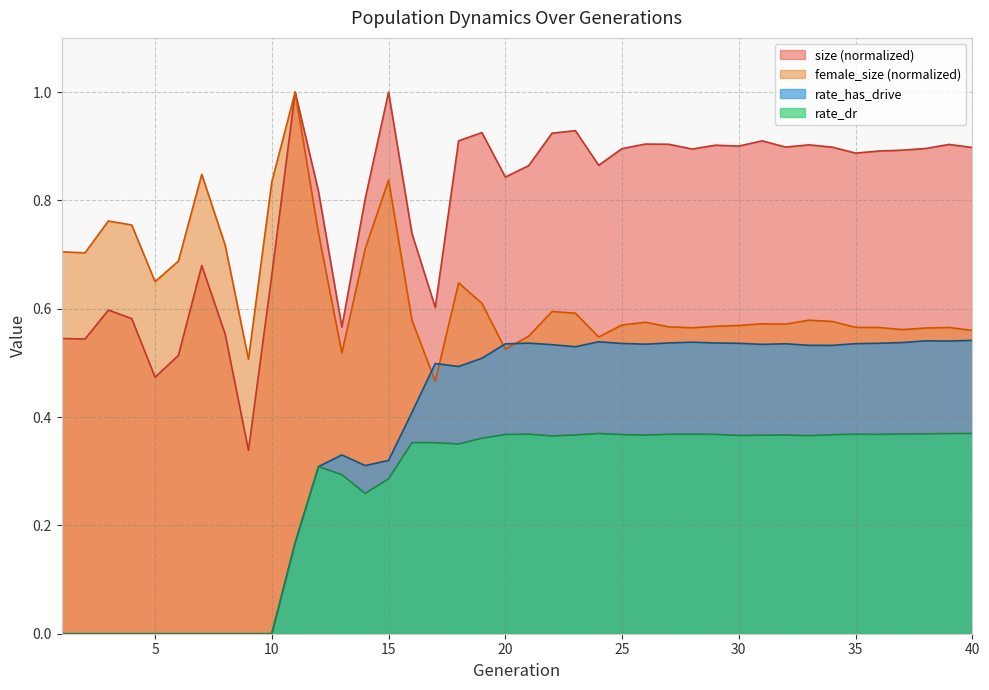

Between 17 and 26, which series saw the biggest shift?

size